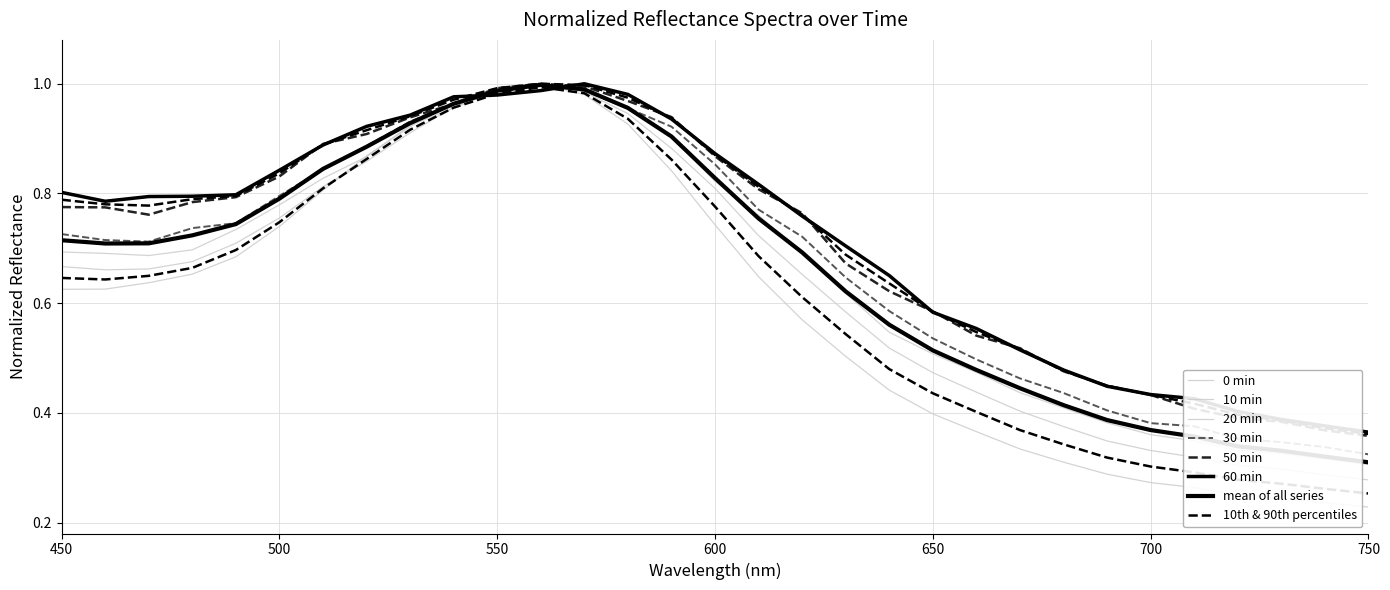

What is the spread (max minus min) of values at 590?

0.1